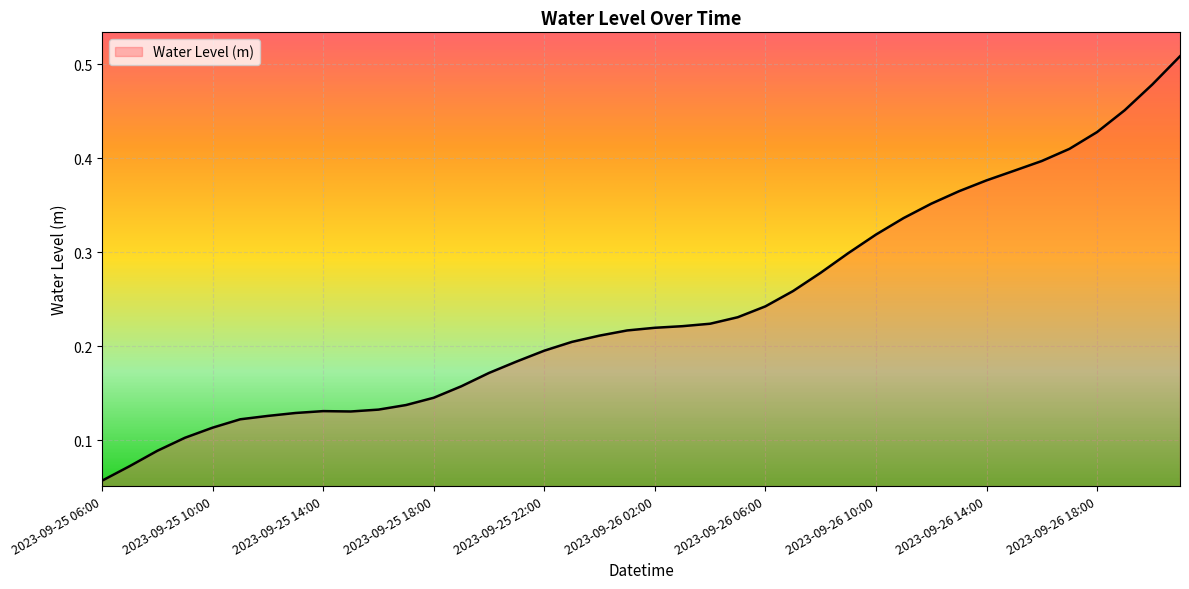

Count the values in the range 0 to 1.

40